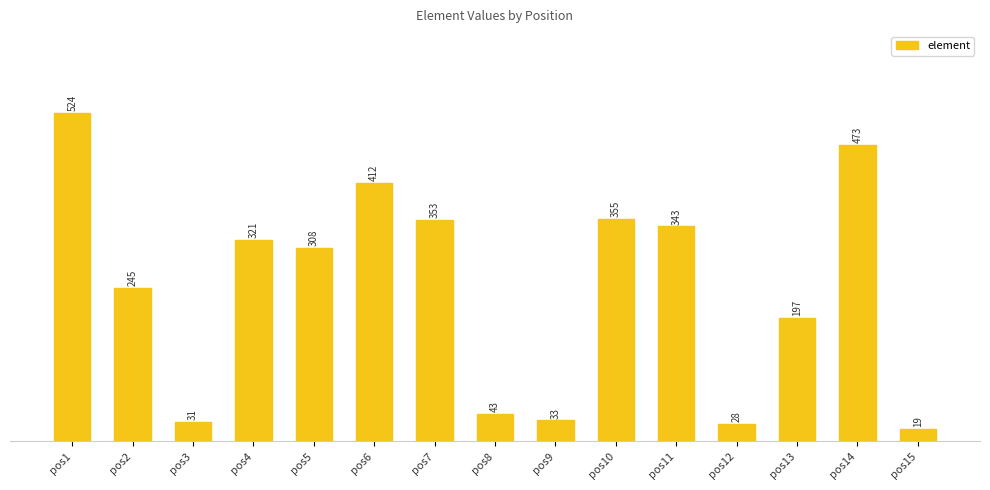

The chart shows a value of 560 at pos10. True or false?

False